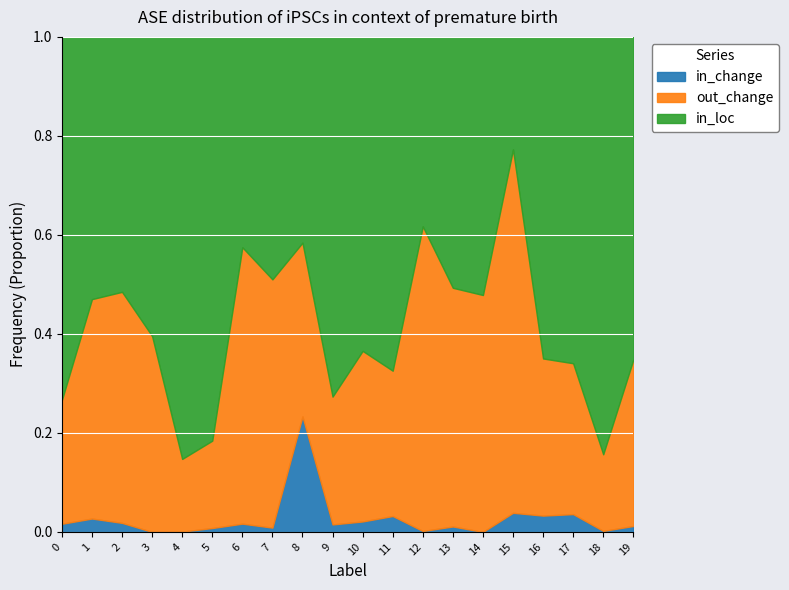

How many lines are shown in the chart?

3